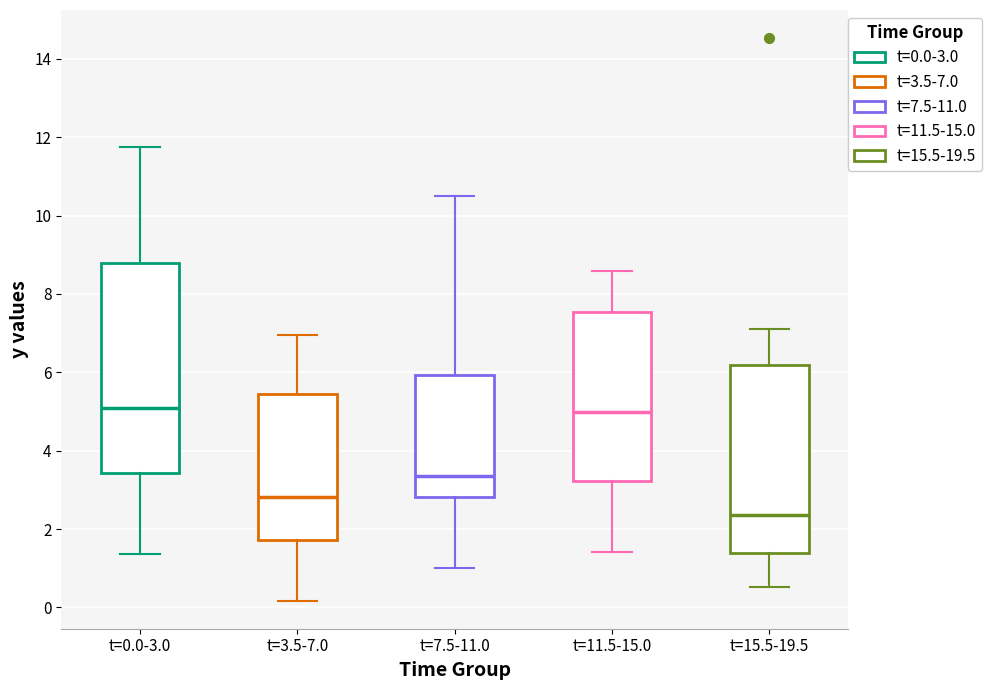

Reading left to right, read every box against the y-axis: the position of its median line, the range the box covers, and the ends of its whiskers. The values are not printed on the chart, so give them approximately, as read against the axis.

t=0.0-3.0: median 5.2, box 3.4 to 8.8, whiskers 1.4 to 11.8
t=3.5-7.0: median 2.8, box 1.8 to 5.4, whiskers 0.2 to 7.0
t=7.5-11.0: median 3.4, box 2.8 to 6.0, whiskers 1.0 to 10.4
t=11.5-15.0: median 5.0, box 3.2 to 7.6, whiskers 1.4 to 8.6
t=15.5-19.5: median 2.4, box 1.4 to 6.2, whiskers 0.6 to 7.2